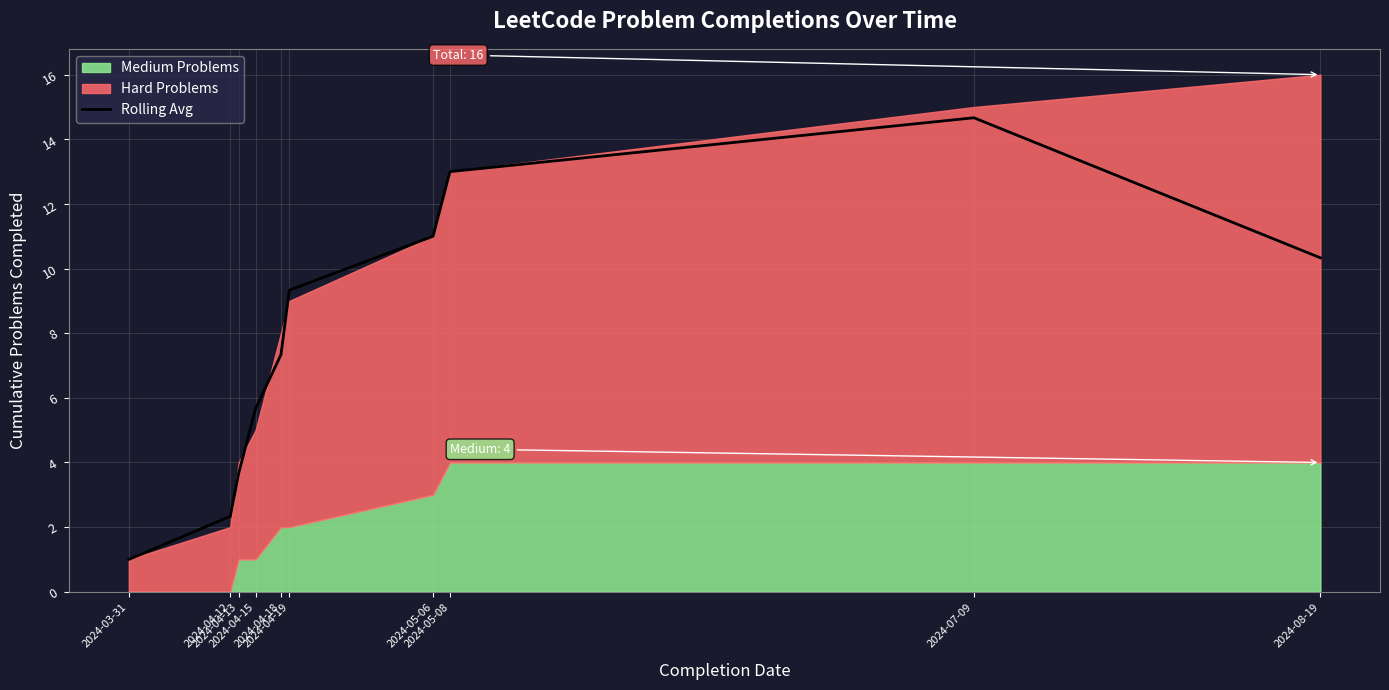

Rank the categories by value from lowest to highest.

2024-03-31, 2024-04-12, 2024-04-13, 2024-04-15, 2024-04-18, 2024-04-19, 2024-08-19, 2024-05-06, 2024-05-08, 2024-07-09